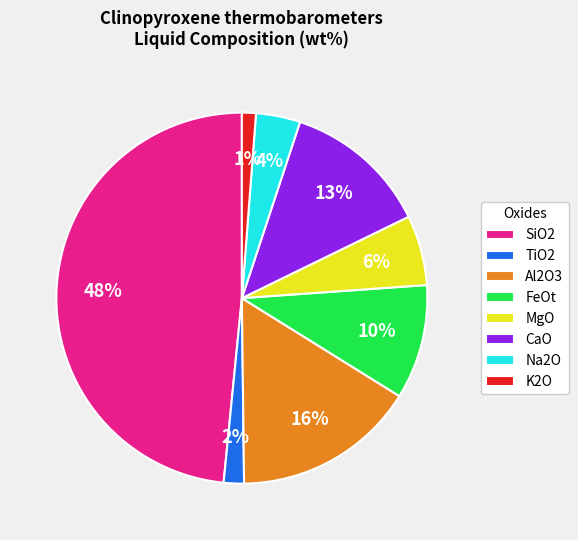

To the nearest percent, what percentage of the pie is SiO2?

48%